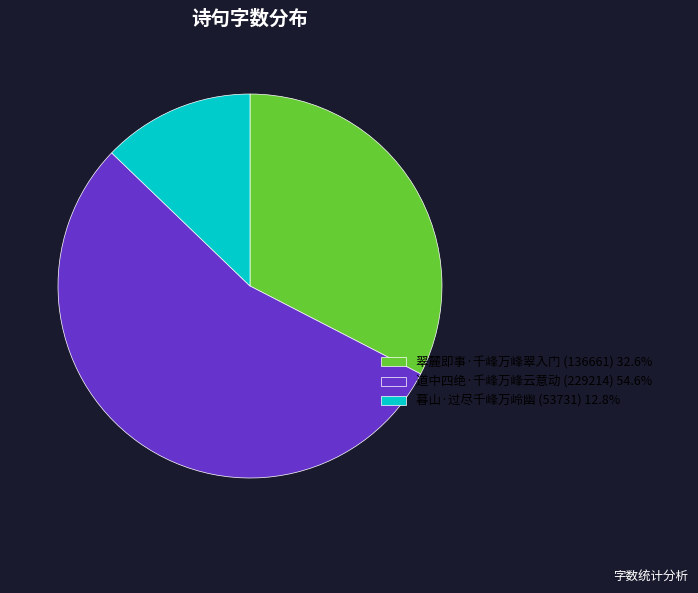

Combined, do 暮山·过尽千峰万岭幽 and 翠麓即事·千峰万峰翠入门 account for over 50%?

No